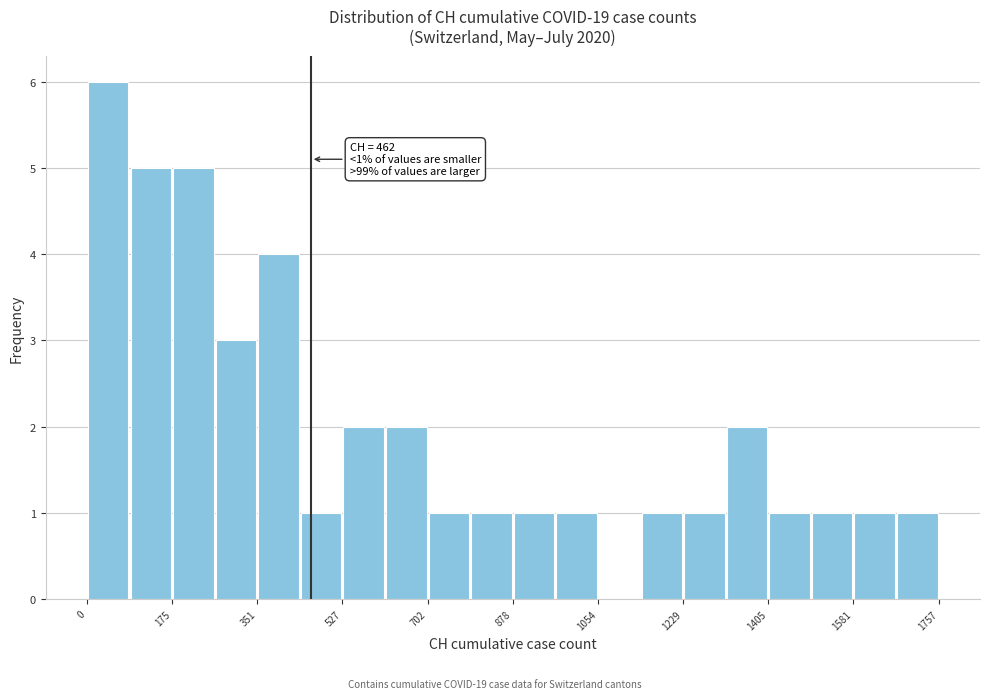

Over which range of the x-axis is the bar tallest?

0 to 80